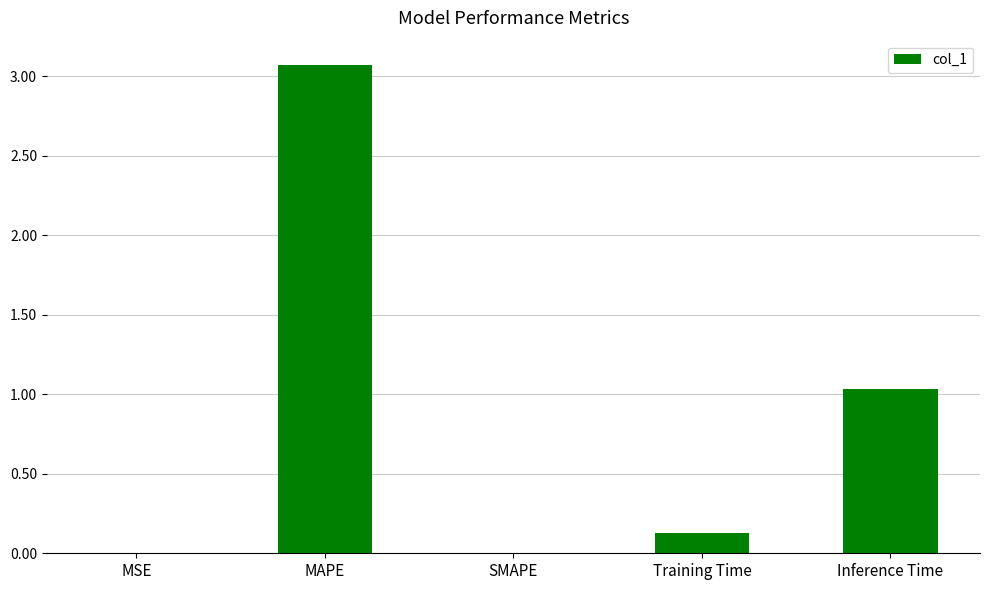

What is the sum of all values?

4.2